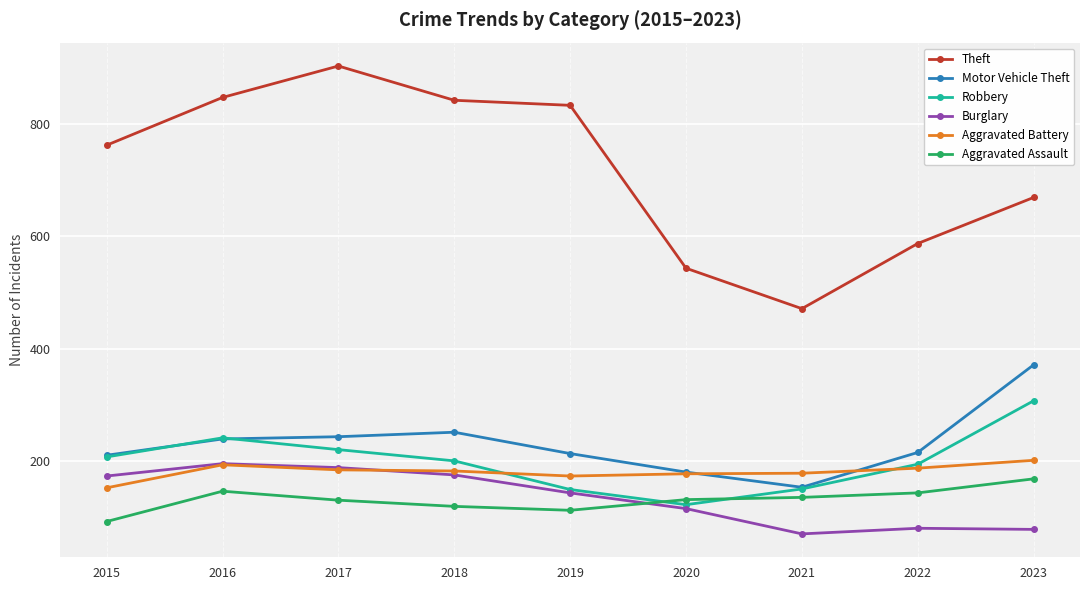

What value does the Robbery series have at 2015?

207